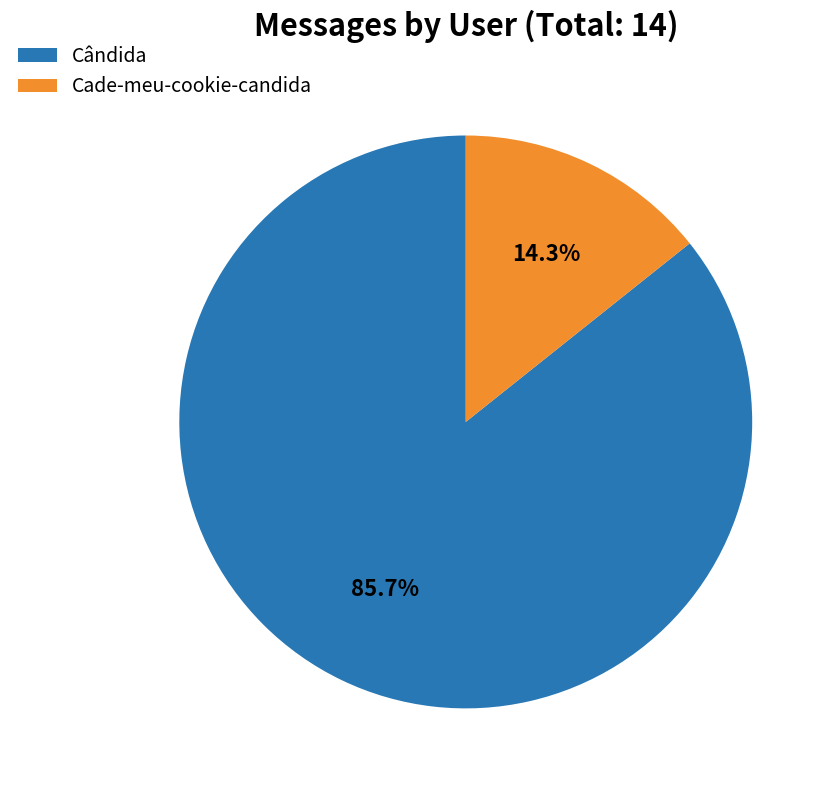

What is the smallest slice in the pie chart?

Cade-meu-cookie-candida